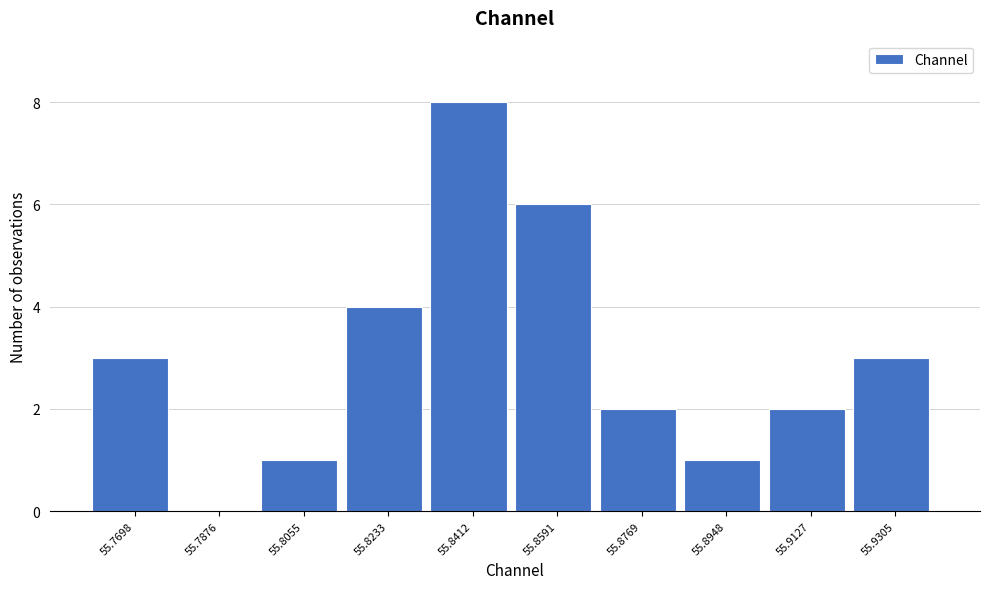

What is the height of the bar covering 55.832 to 55.850 on the x-axis? Neither the bar edges nor the heights are printed on the chart, so give them approximately, as read against the axes.

8